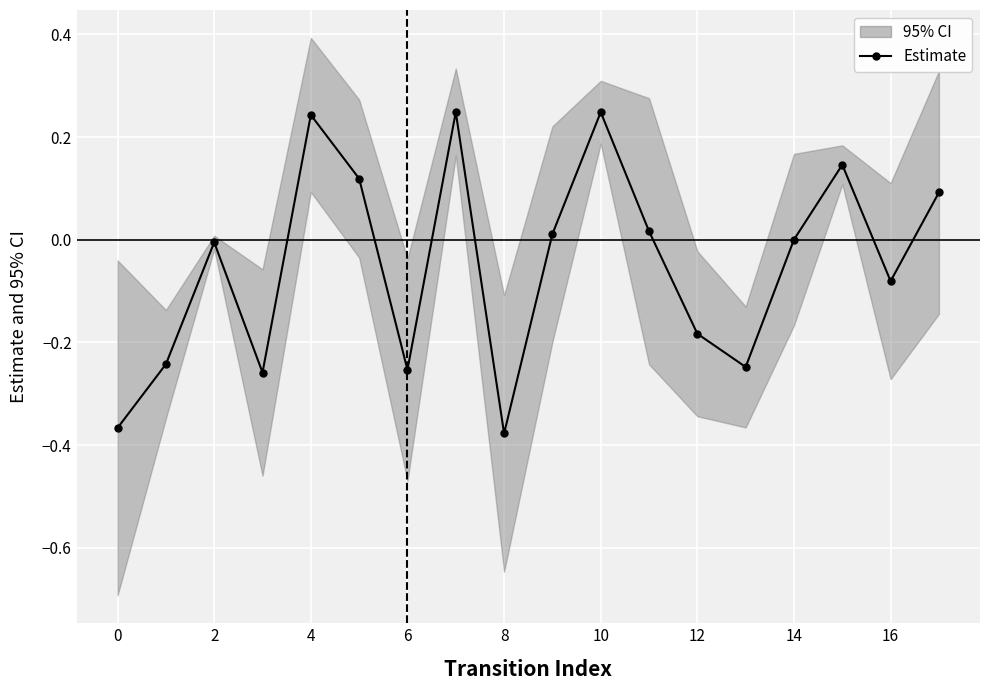

What is the value of the 4th point from the left?

-0.3